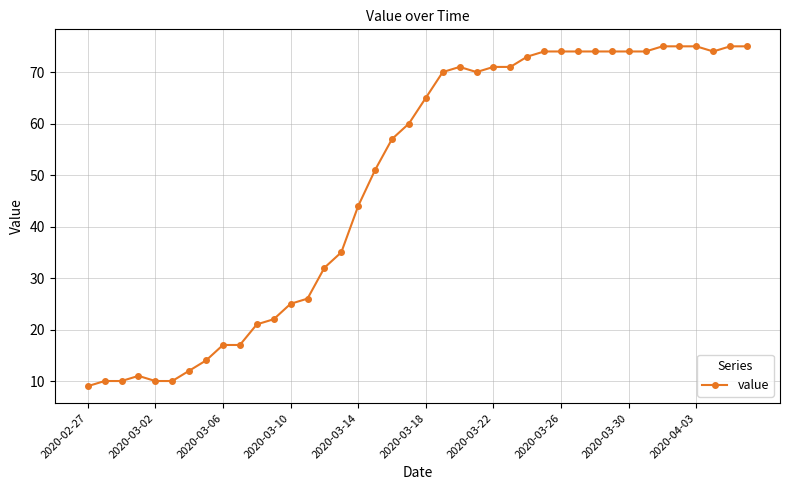

What is the average value?

49